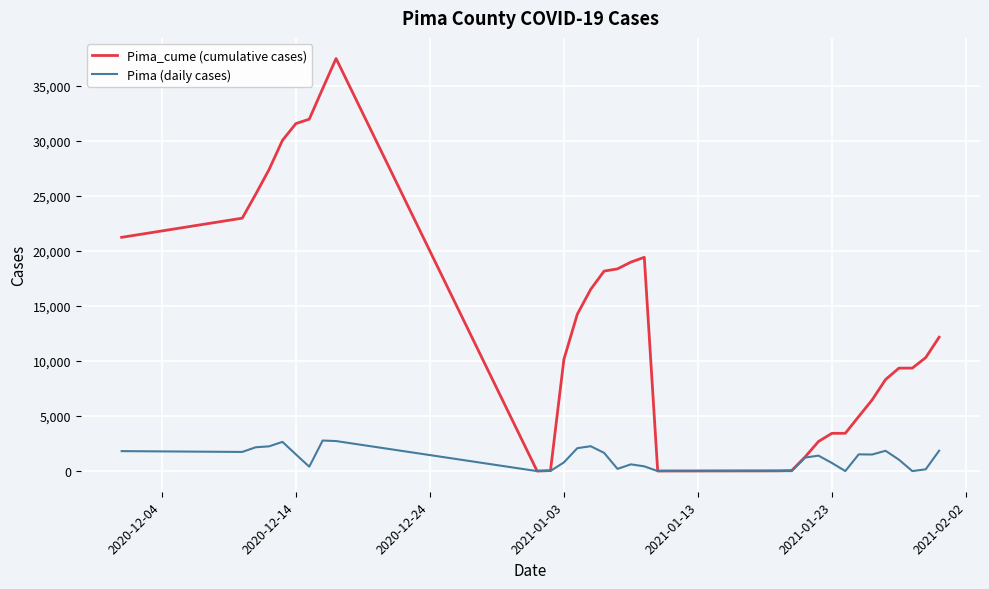

Rank the series by their maximum value, from highest to lowest.

Pima_cume (cumulative cases), Pima (daily cases)